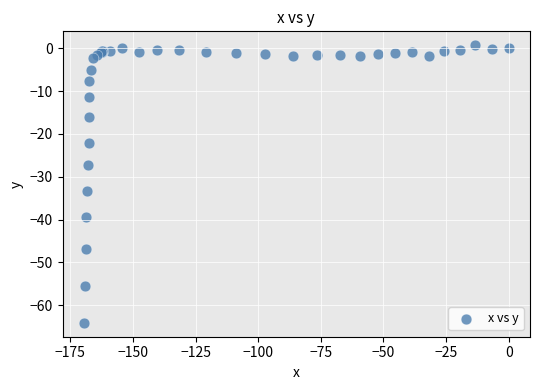

What Y value in the scatter plot is closest to -31?

-33.3